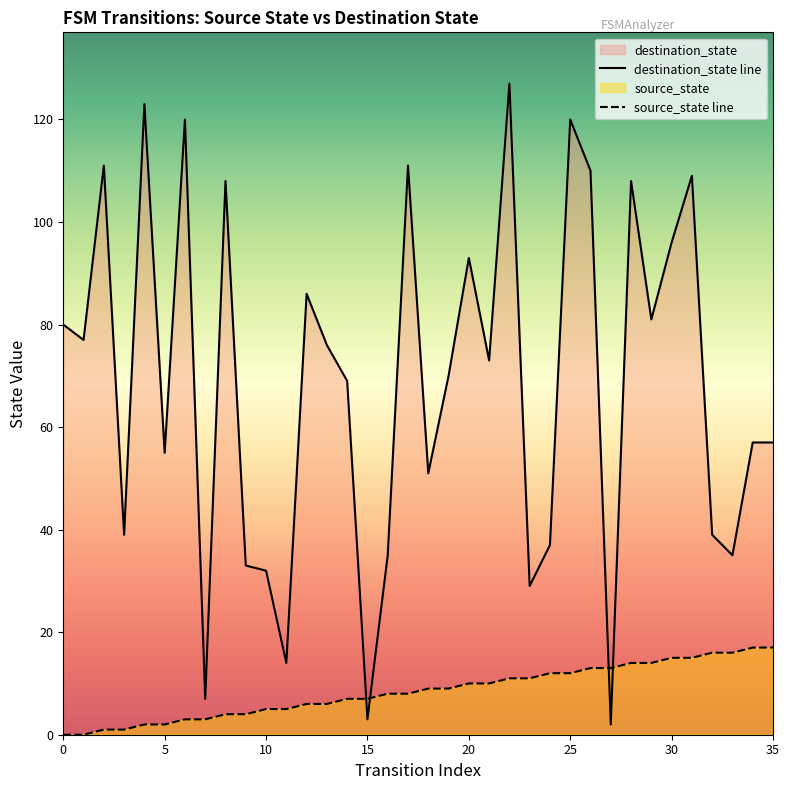

How many lines are shown in the chart?

2